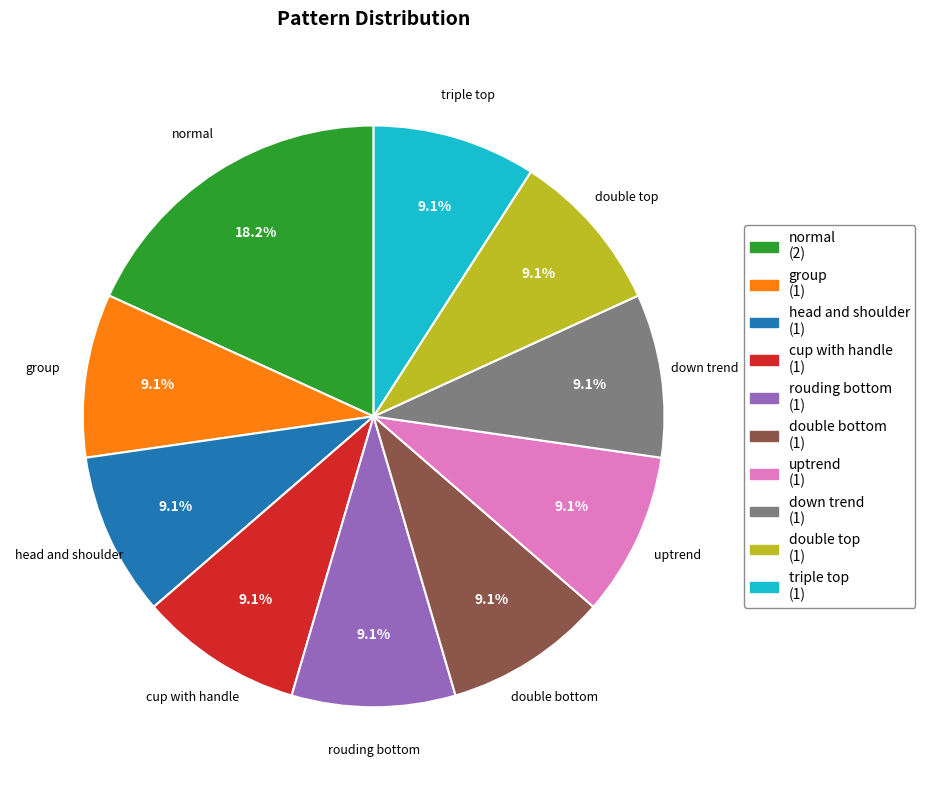

Is the sum of group and head and shoulder greater than half?

No